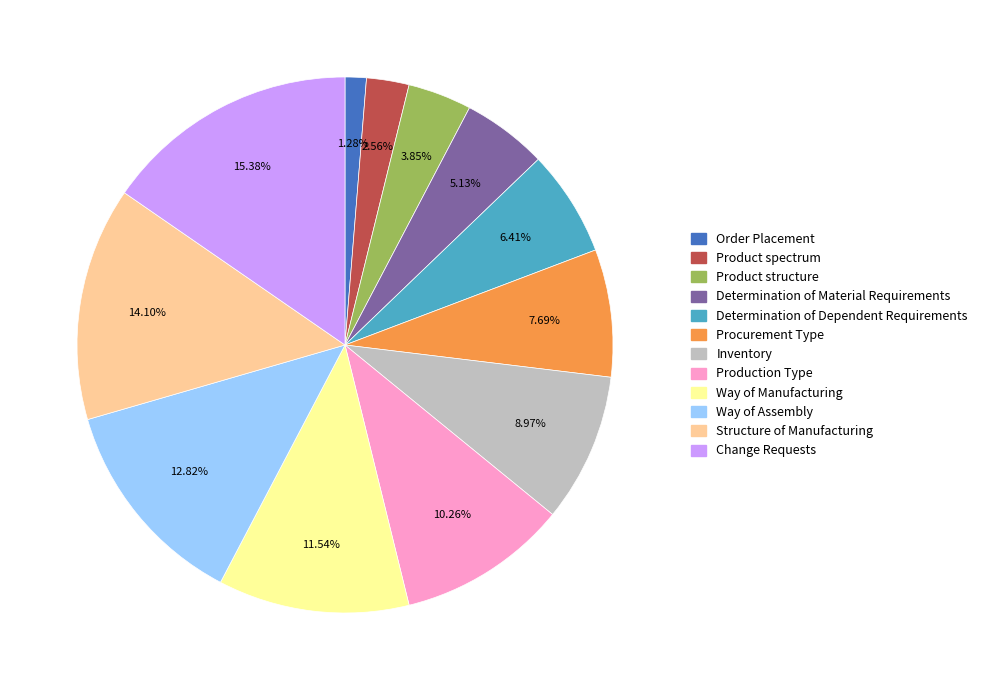

True or false: Change Requests accounts for 15% of the total.

True